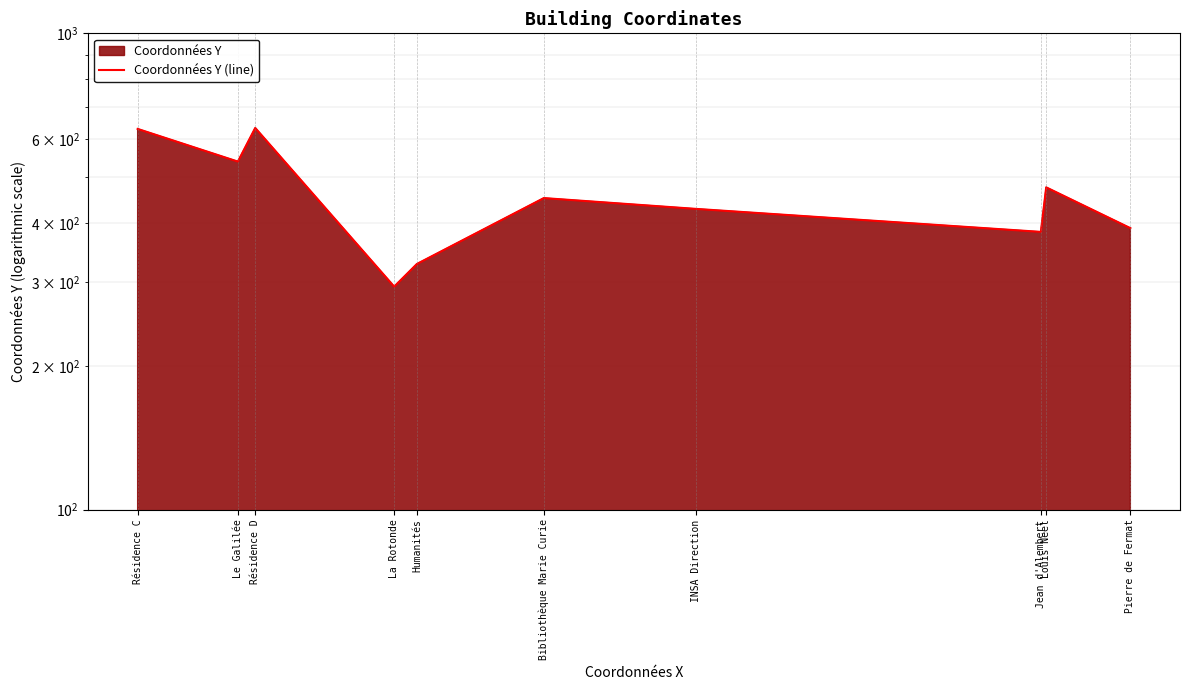

True or false: the data shows 475 at Louis Neel.

True